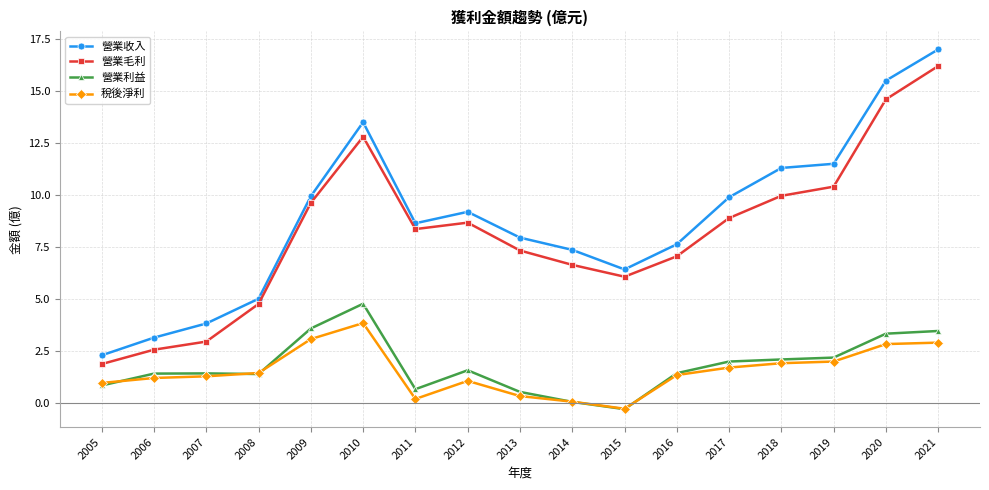

Where is the first local minimum for 營業收入?

2011